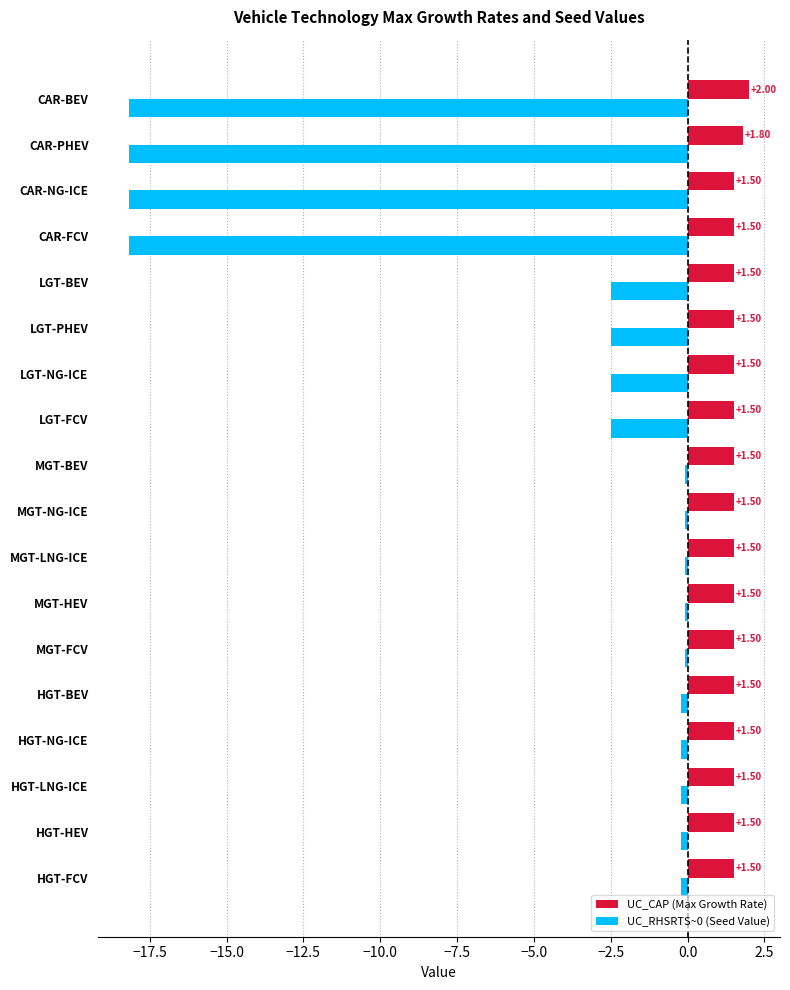

Which series changed the most between MGT-LNG-ICE and LGT-PHEV?

UC_RHSRTS~0 (Seed Value)